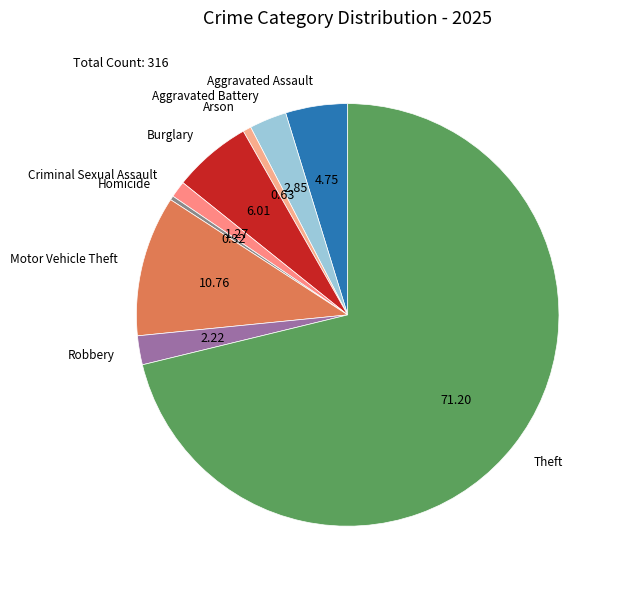

What is the largest slice in the pie chart?

Theft